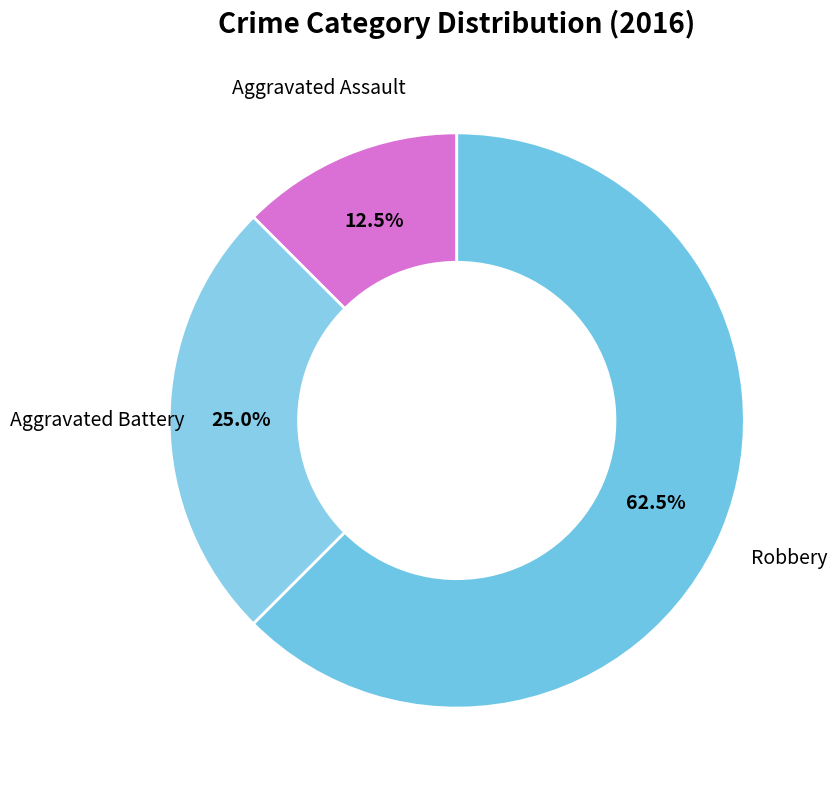

How much of the chart is everything except Aggravated Assault?

87.5%